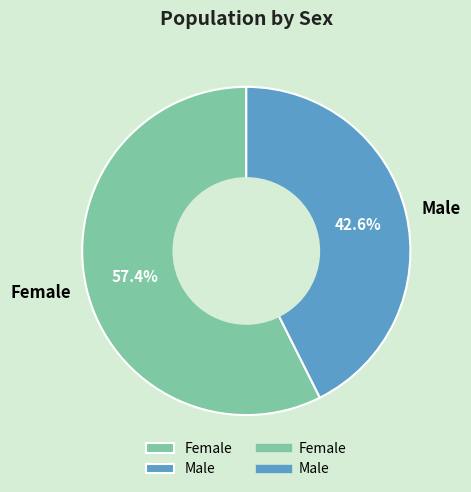

Does Female represent more than half of the total?

Yes